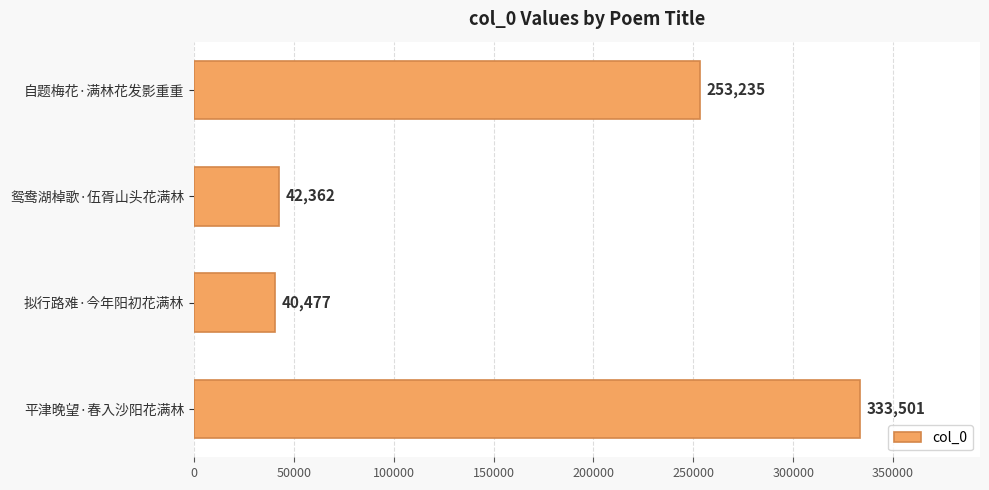

Where is the data nearest to the value 186989?

自题梅花·满林花发影重重